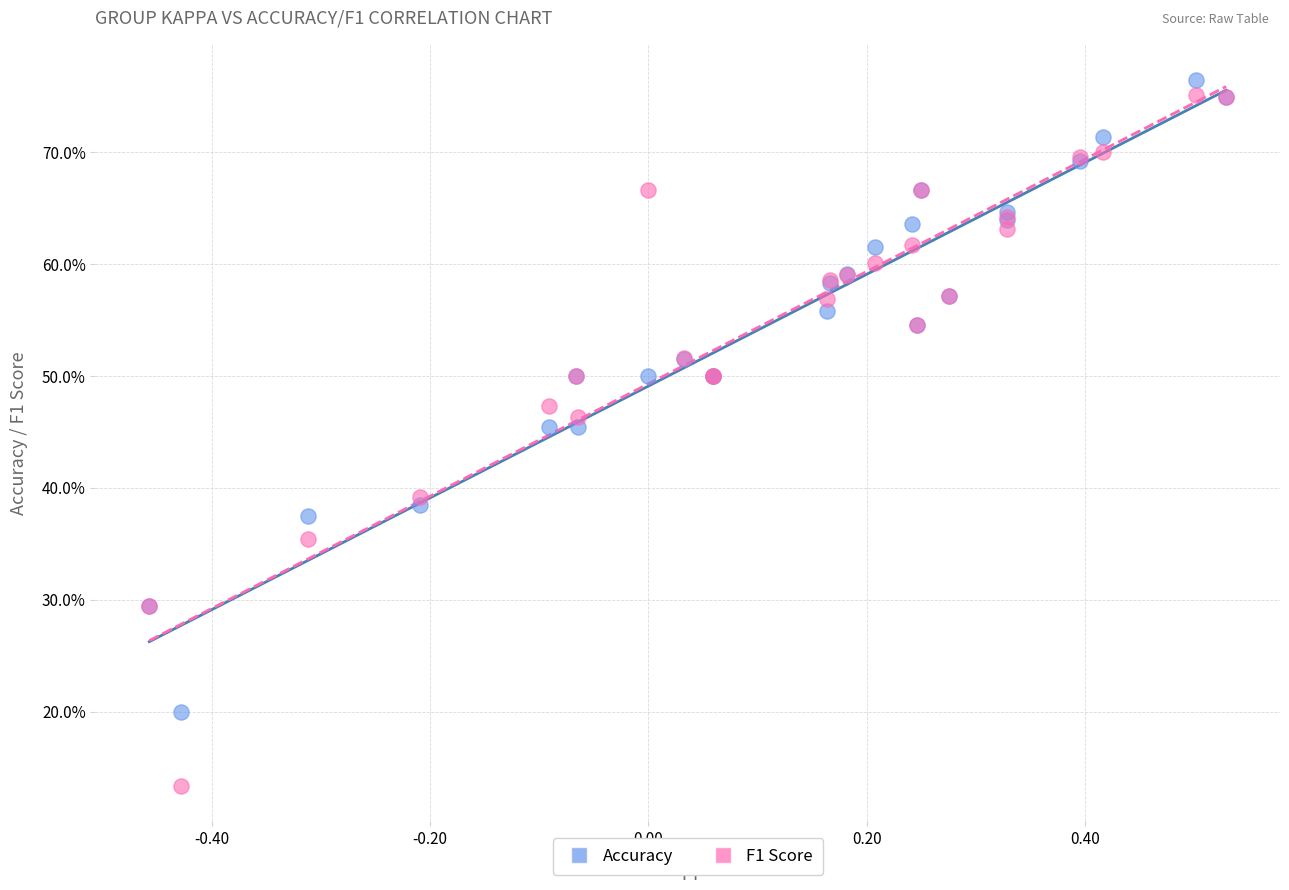

Which series reaches the maximum Y coordinate?

Accuracy